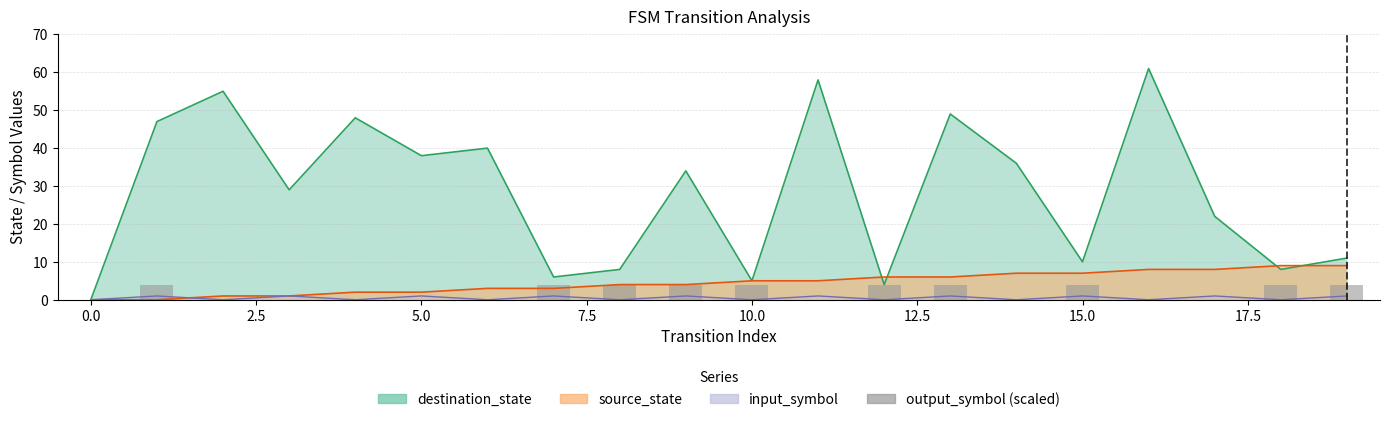

Are the bars horizontal?

No